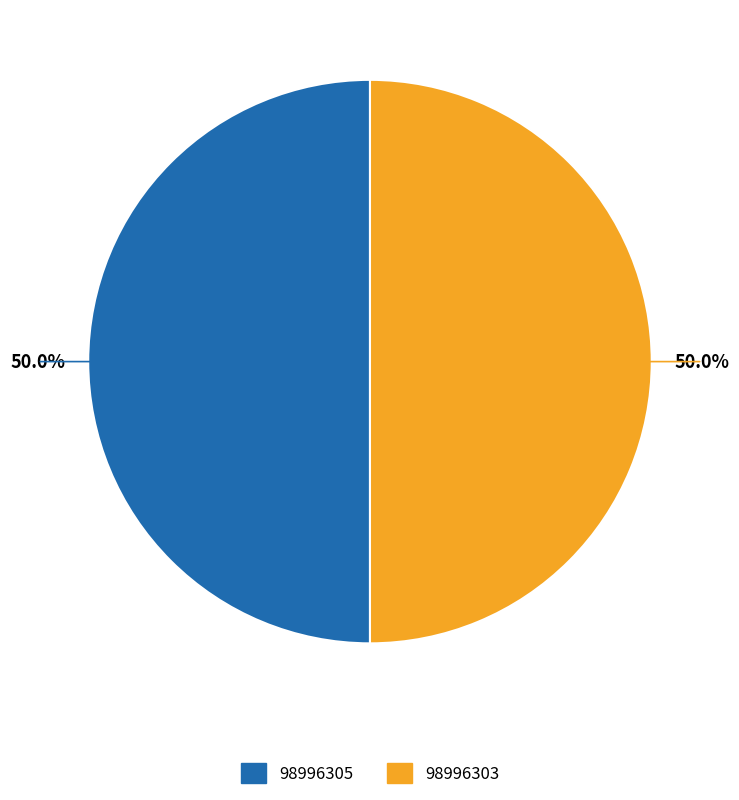

How much of the chart is everything except 98996305?

50.0%